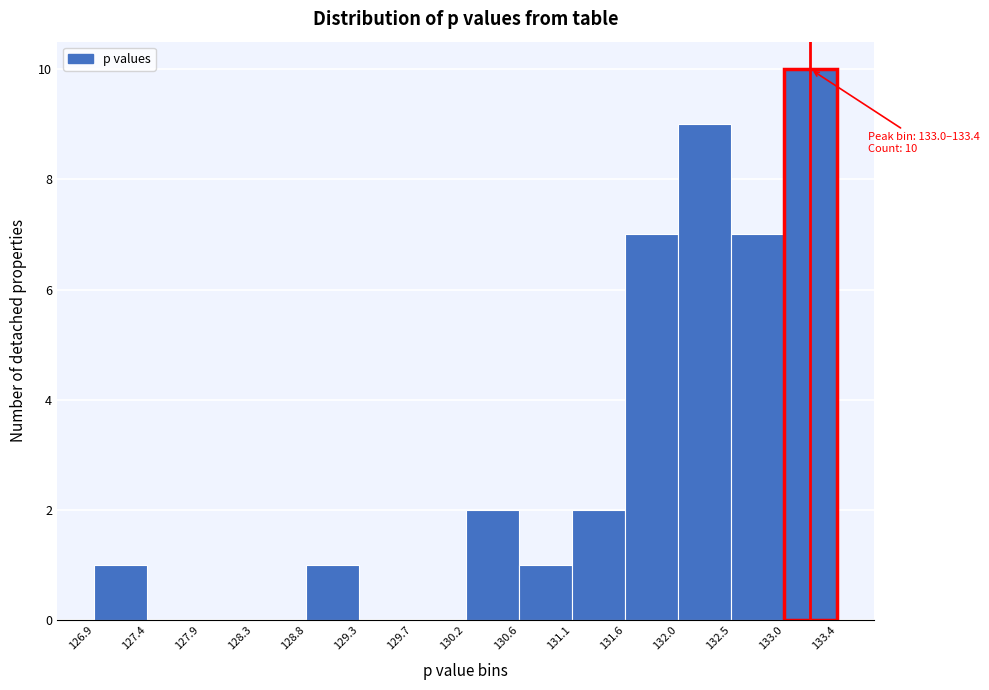

Which range on the x-axis has the tallest bar?

133.0 to 133.4